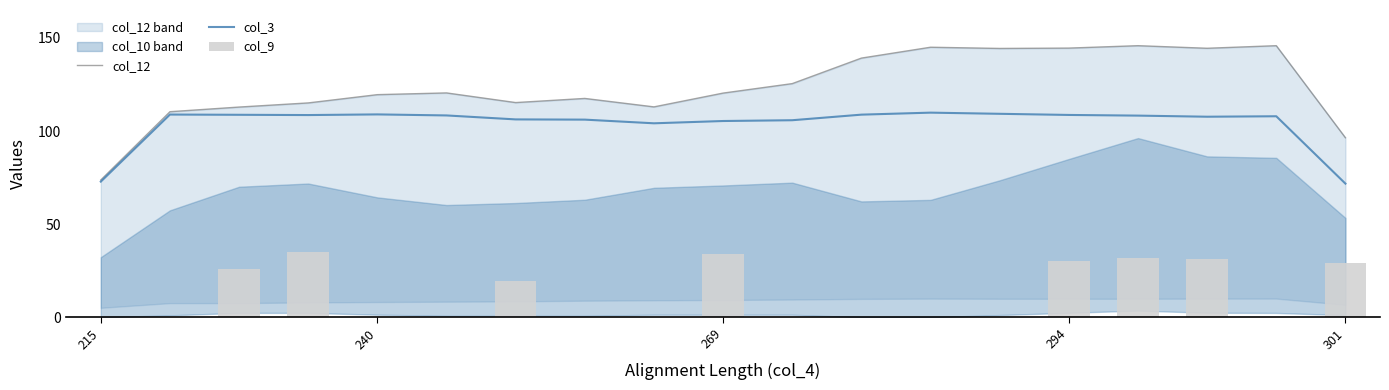

What is the sum of all col_3 values?

1976.1